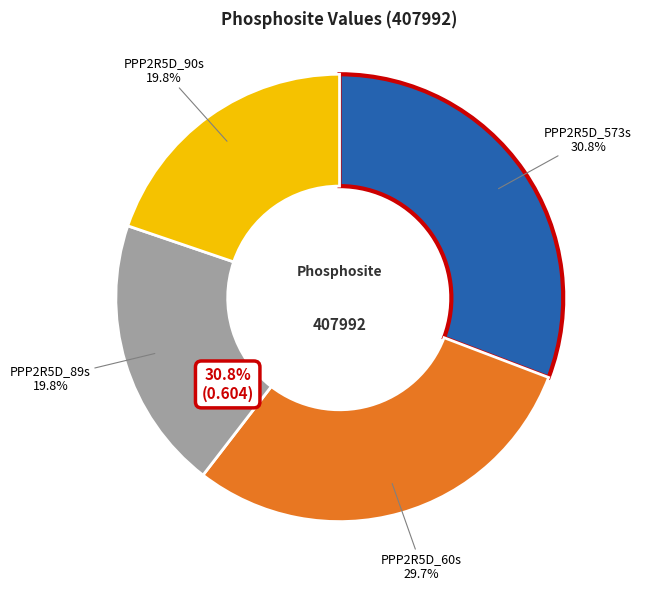

Which category has the biggest portion of the pie?

PPP2R5D_573s